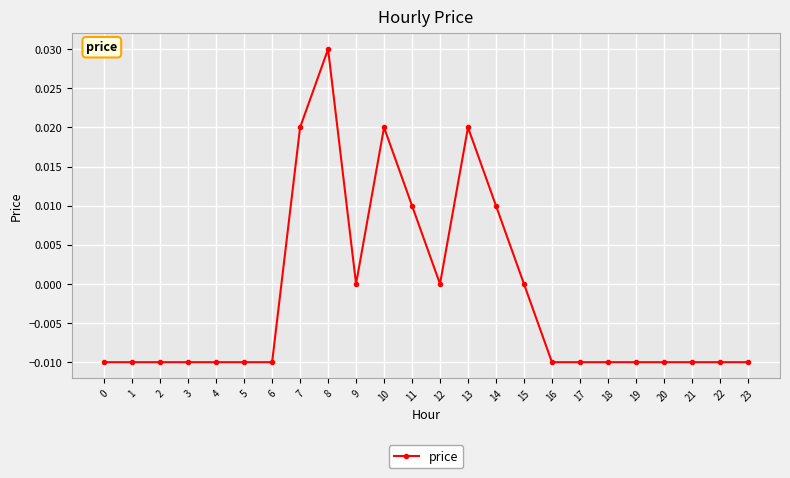

At which category does the chart reach its peak across all series?

8